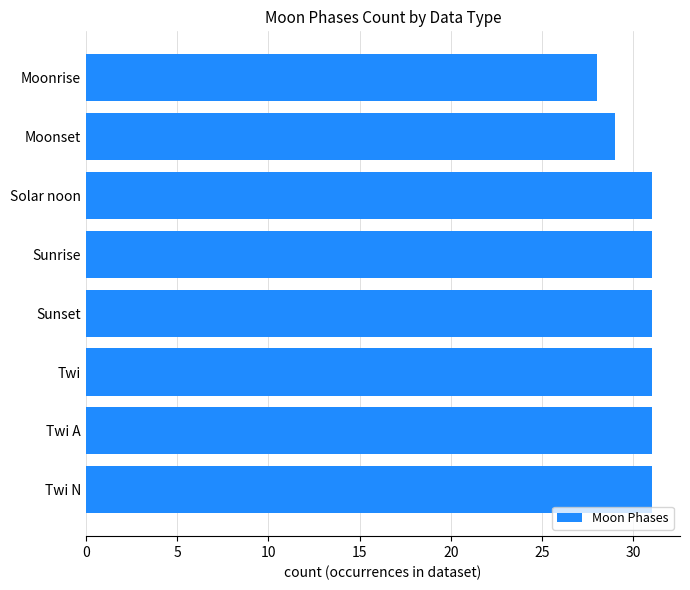

The value at Twi is 31. True or false?

True